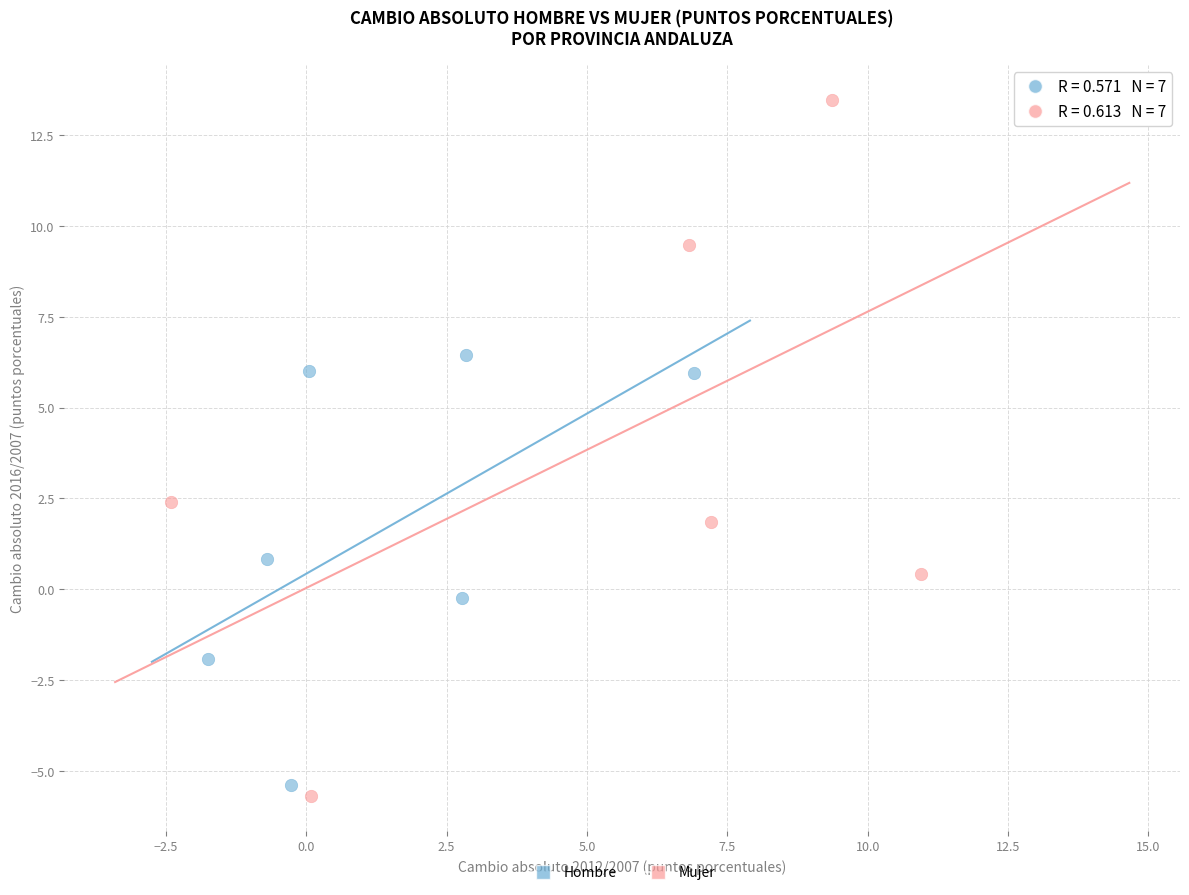

Which series has the largest Y range (max minus min)?

Mujer